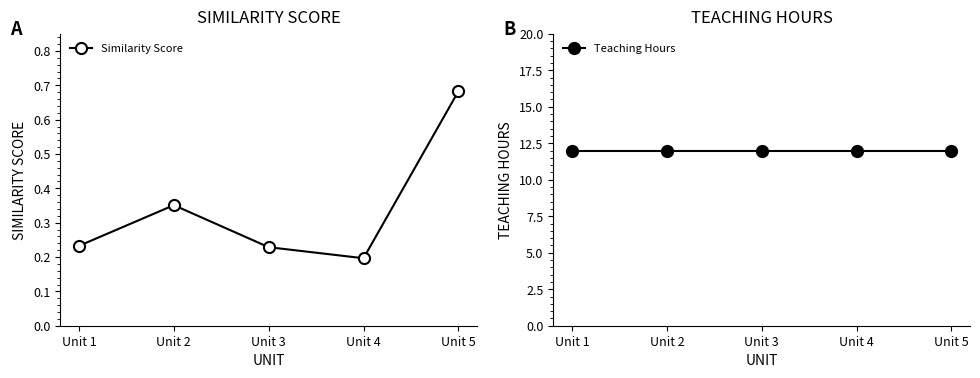

How many interior local peaks does the Similarity Score series have?

1